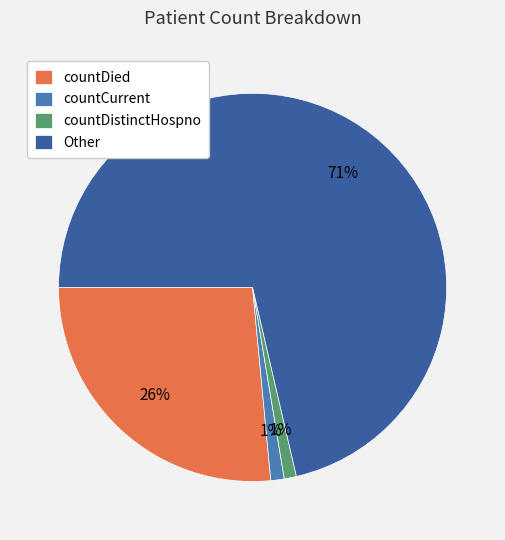

Between countDistinctHospno and countDied, which is larger?

countDied